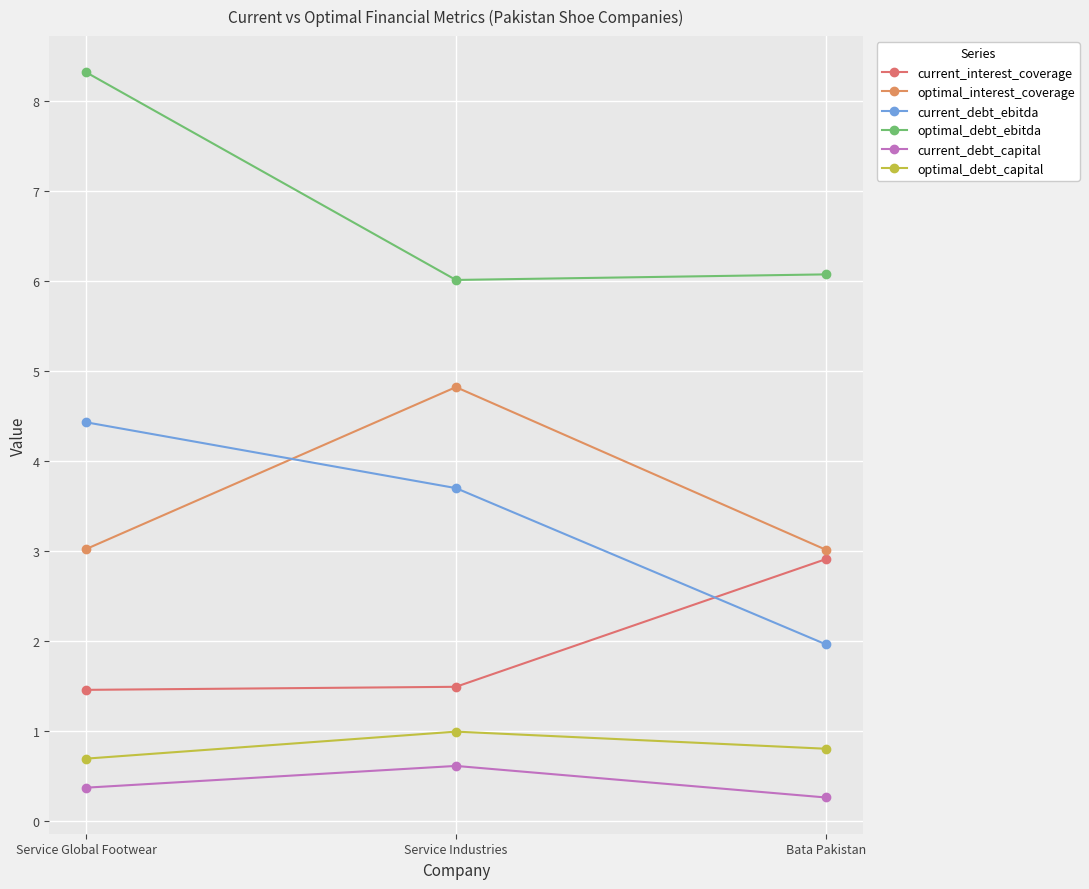

How many distinct data groups are displayed?

6